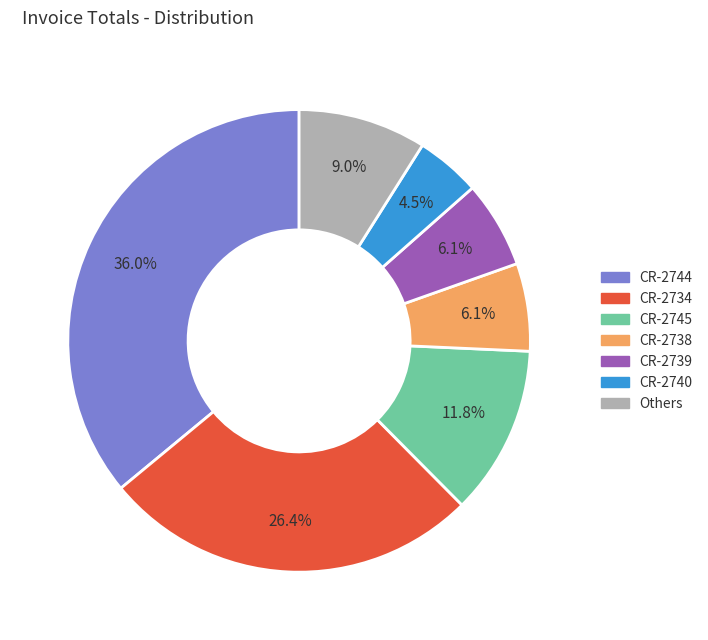

Is there any slice that represents more than half of the pie?

No